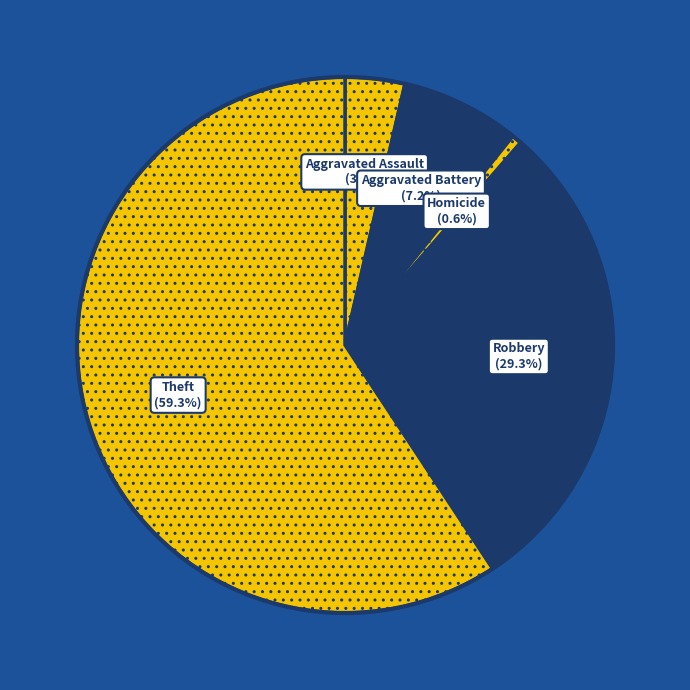

Does any single category account for the majority?

Yes